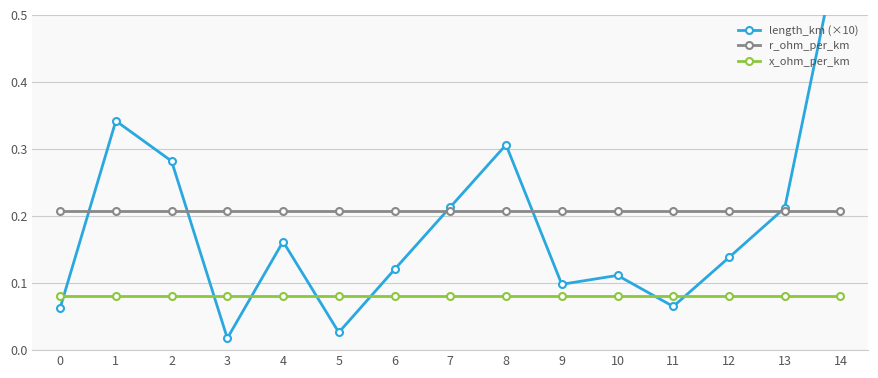

True or false: r_ohm_per_km and x_ohm_per_km cross at least once.

False